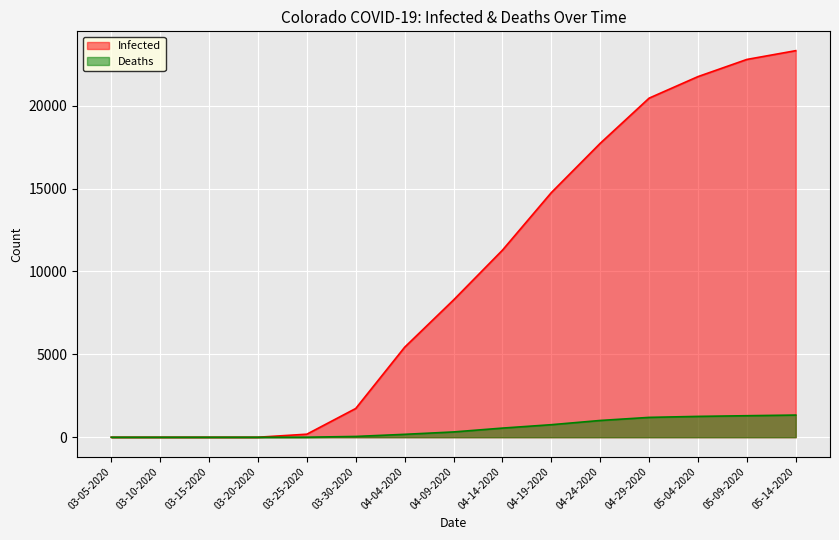

Is the value of Deaths at 04-09-2020 greater than the value of Infected at 04-04-2020?

No